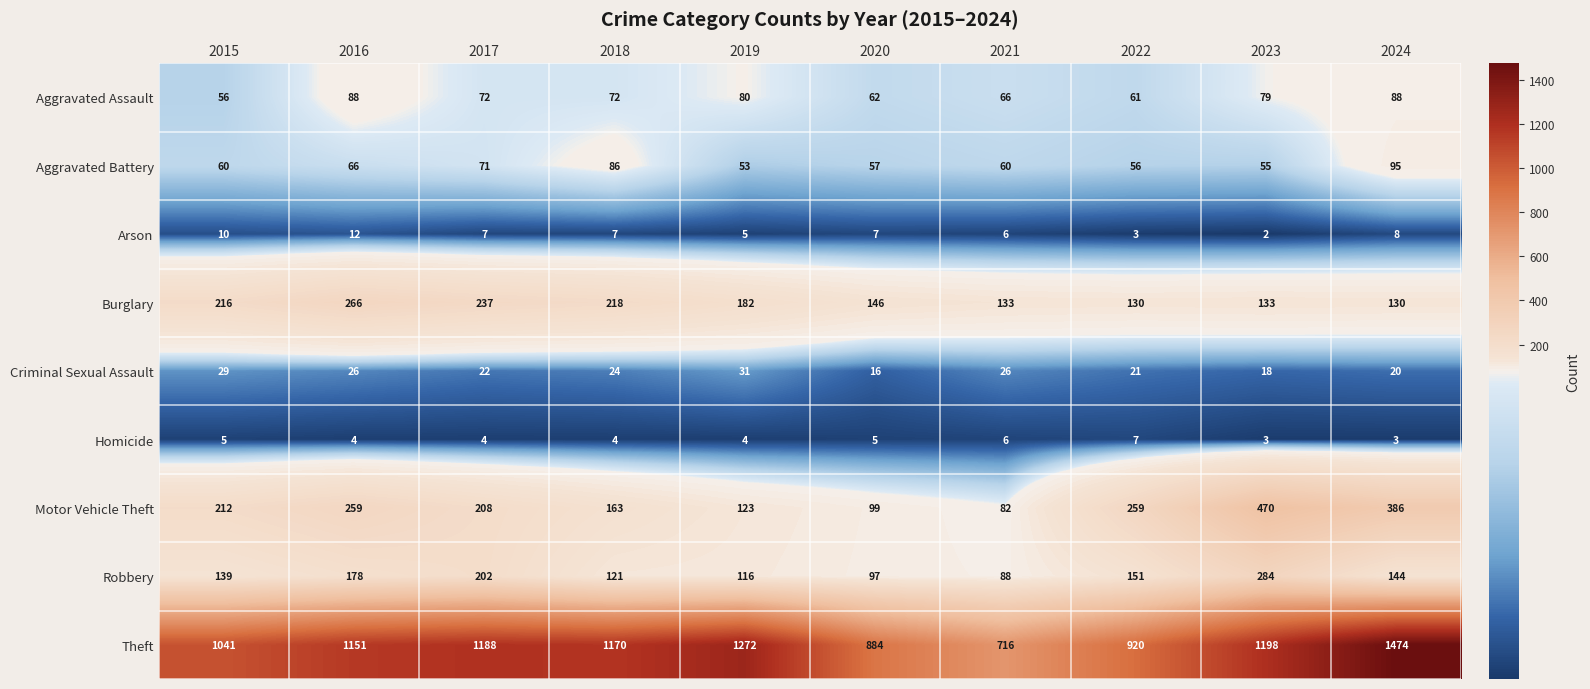

What is the maximum value shown in the chart?

1474